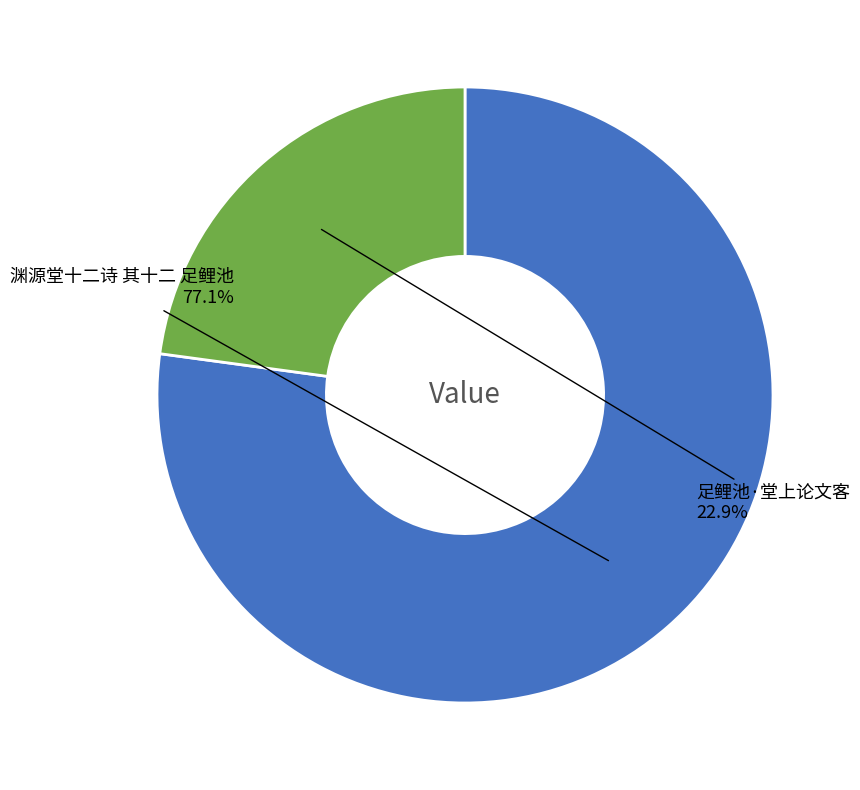

Is there any slice that represents more than half of the pie?

Yes